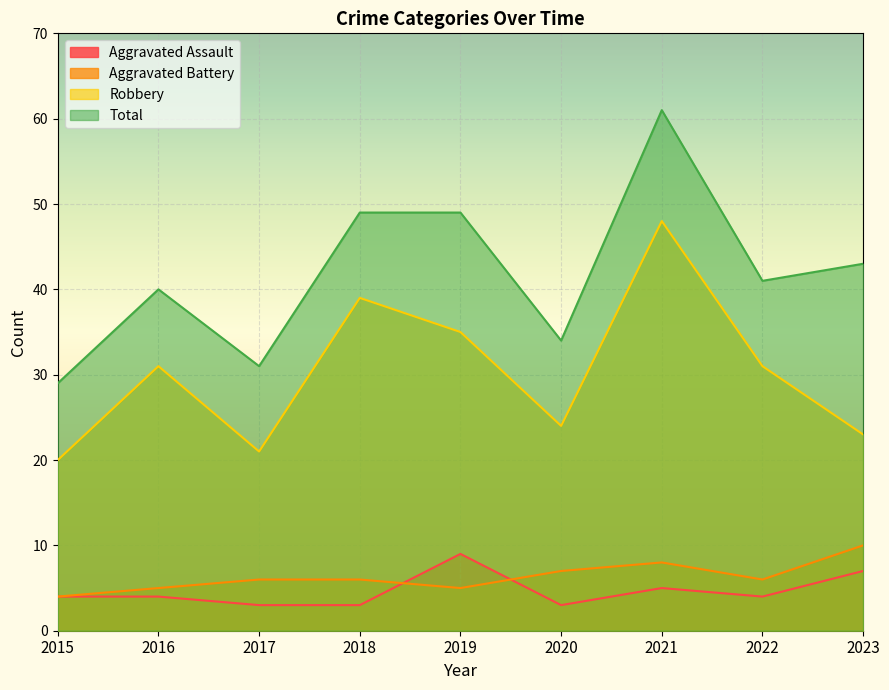

Reading left to right, list all the values displayed in this chart.

Aggravated Assault: 2015=4	2016=4	2017=3	2018=3	2019=9	2020=3	2021=5	2022=4	2023=7
Aggravated Battery: 2015=4	2016=5	2017=6	2018=6	2019=5	2020=7	2021=8	2022=6	2023=10
Robbery: 2015=20	2016=31	2017=21	2018=39	2019=35	2020=24	2021=48	2022=31	2023=23
Total: 2015=29	2016=40	2017=31	2018=49	2019=49	2020=34	2021=61	2022=41	2023=43